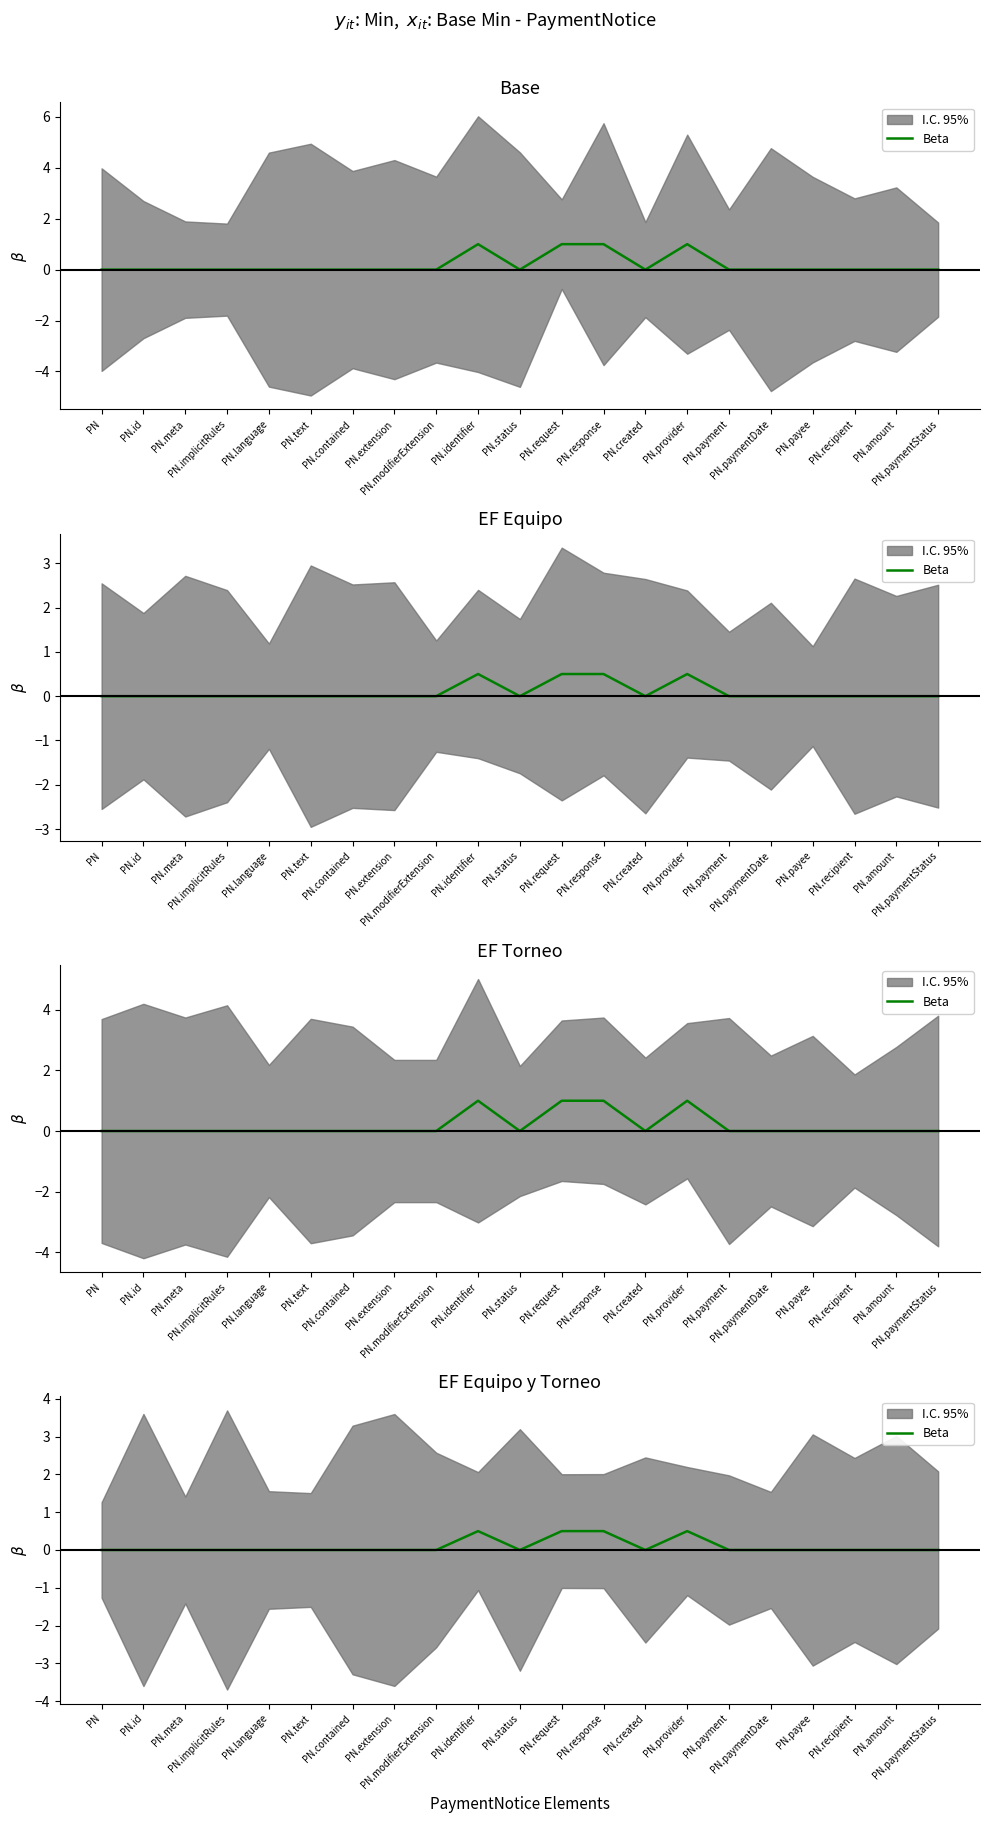

How many interior local peaks (higher than both neighbors) does the data have?

2